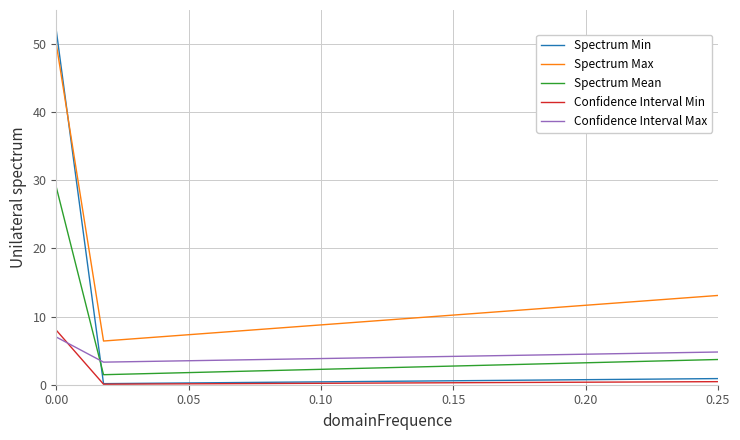

True or false: Spectrum Mean and Confidence Interval Min intersect in this chart.

False